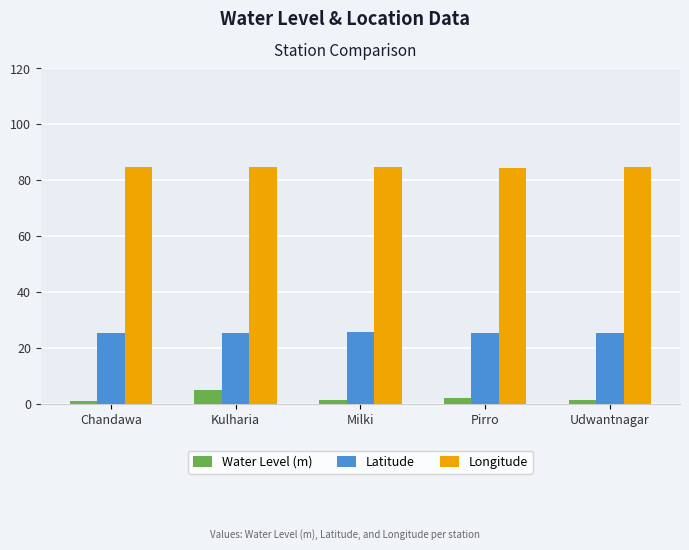

What is the value of the Latitude bar at the 3rd from the left?

25.7